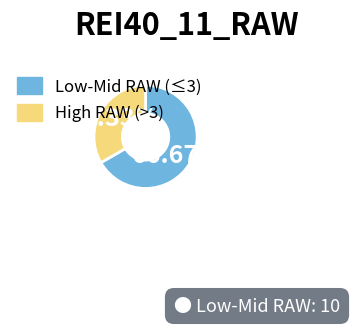

Is there a majority slice in this chart?

Yes